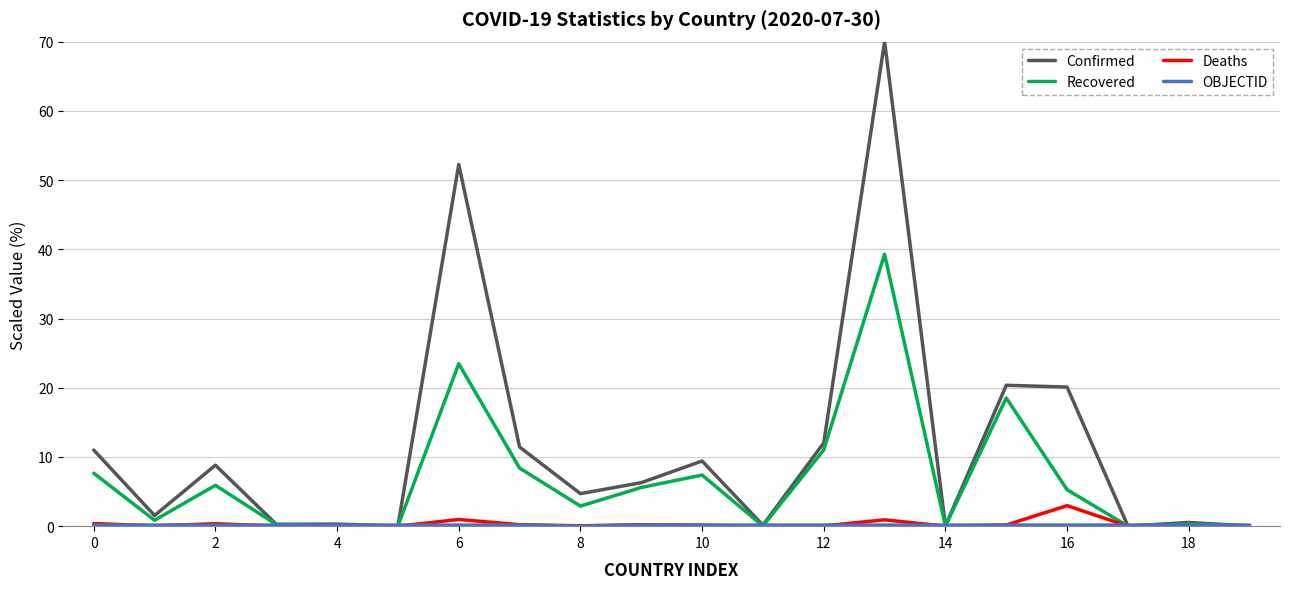

Which series has the largest total across all categories?

Confirmed